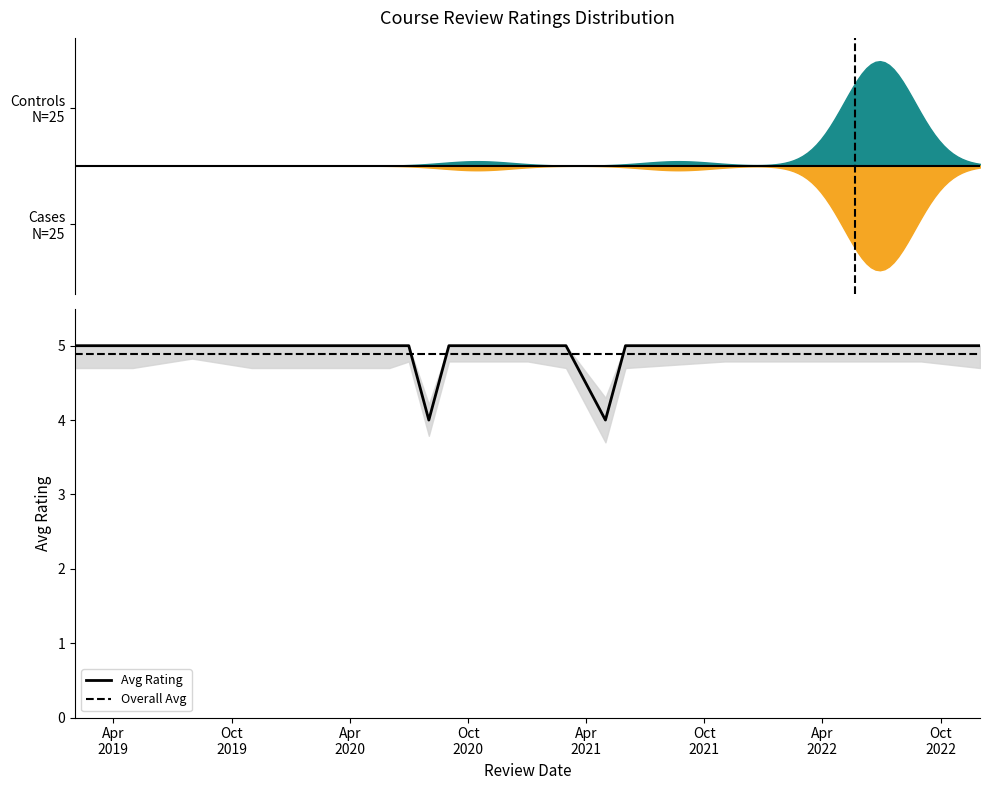

How many lines are shown in the chart?

3